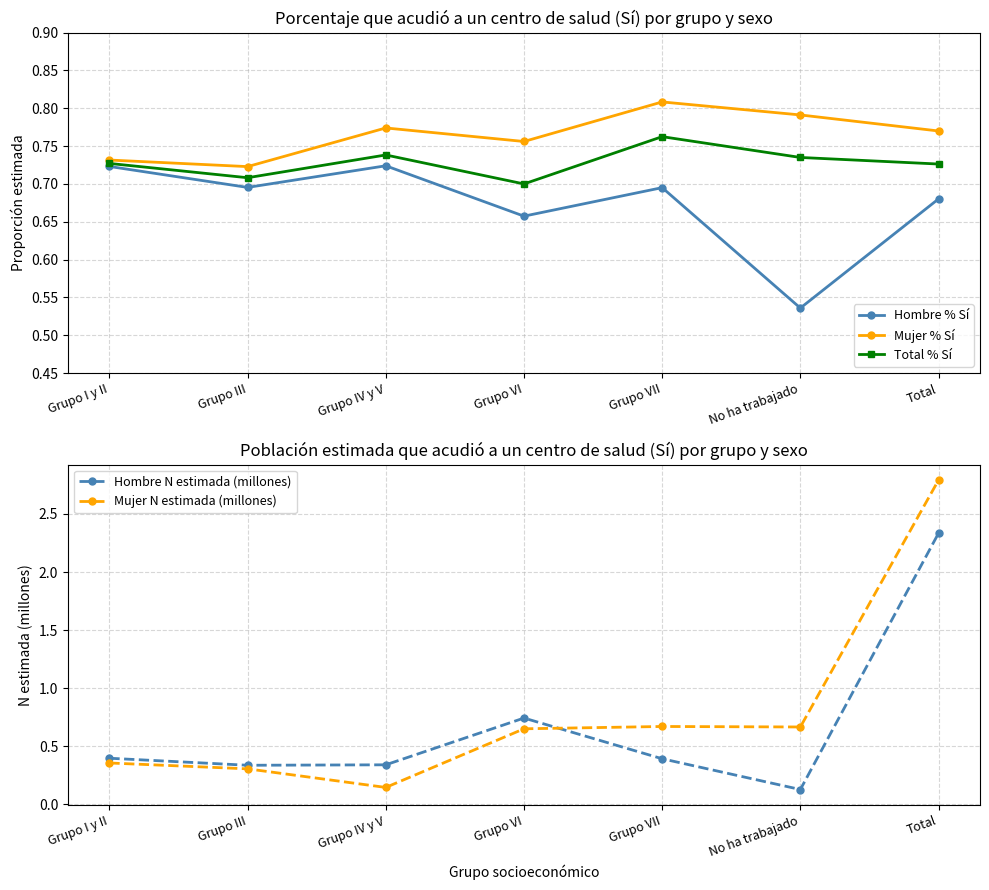

What are all the series names shown in the legend?

Hombre % Sí, Mujer % Sí, Total % Sí, Hombre N estimada (millones), Mujer N estimada (millones)